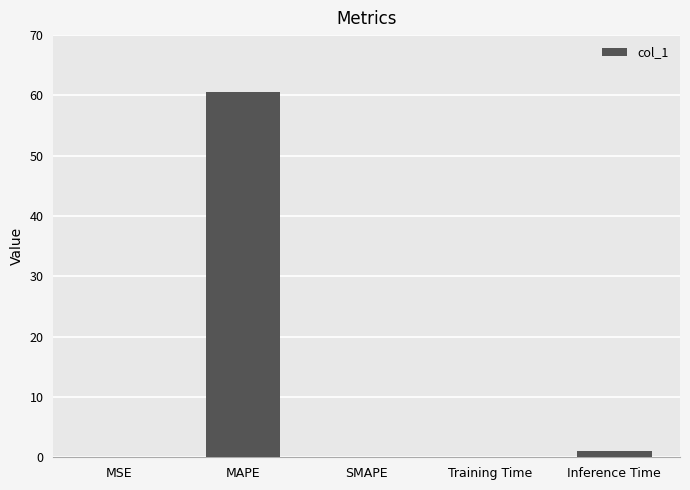

What is the sum of all values?

61.6